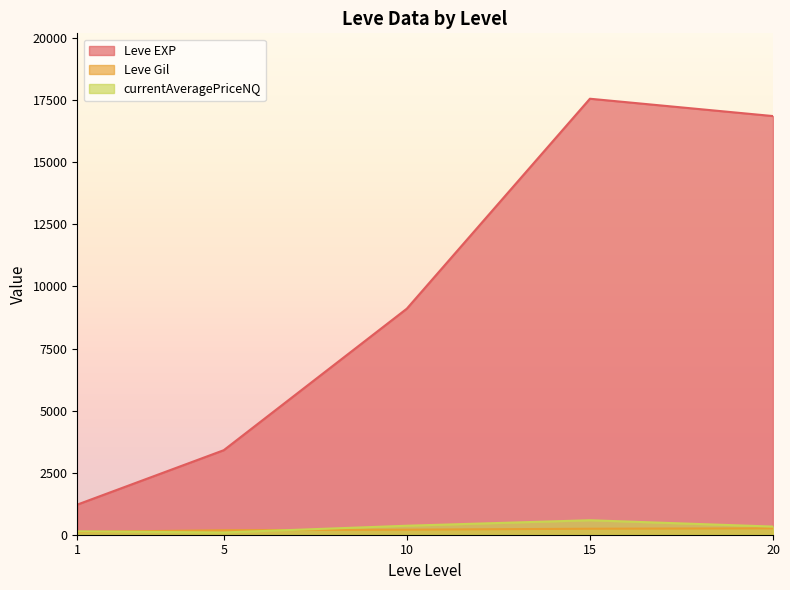

True or false: currentAveragePriceNQ and Leve EXP intersect in this chart.

False